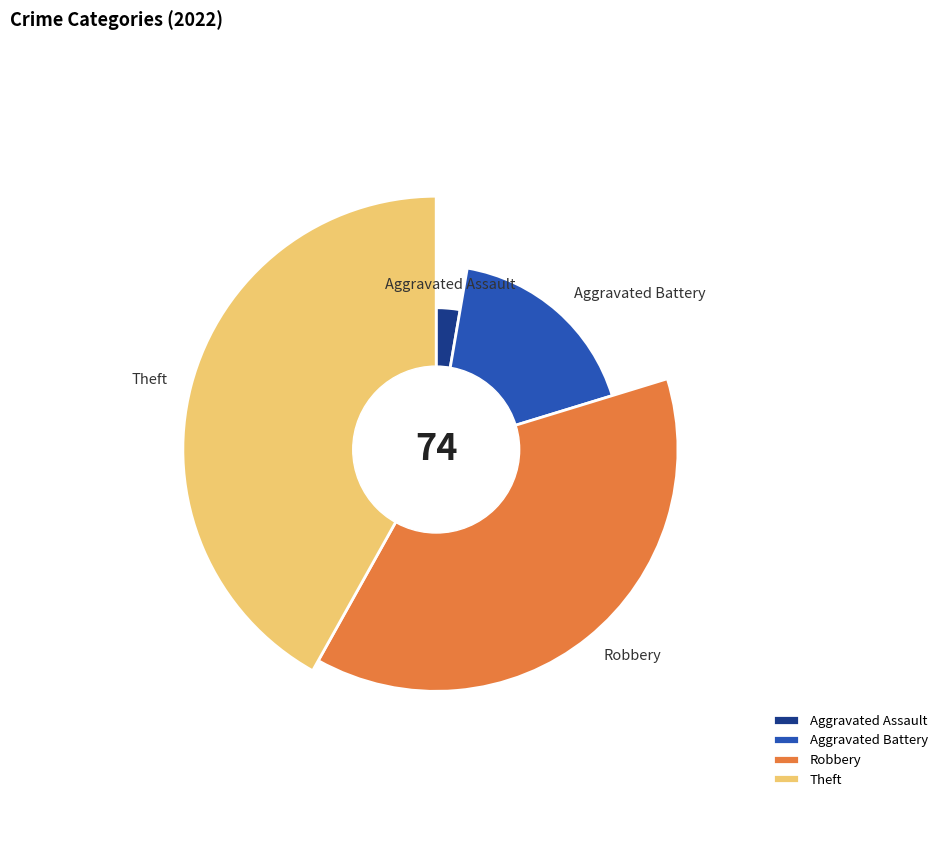

True or false: Aggravated Battery accounts for 18% of the total.

True